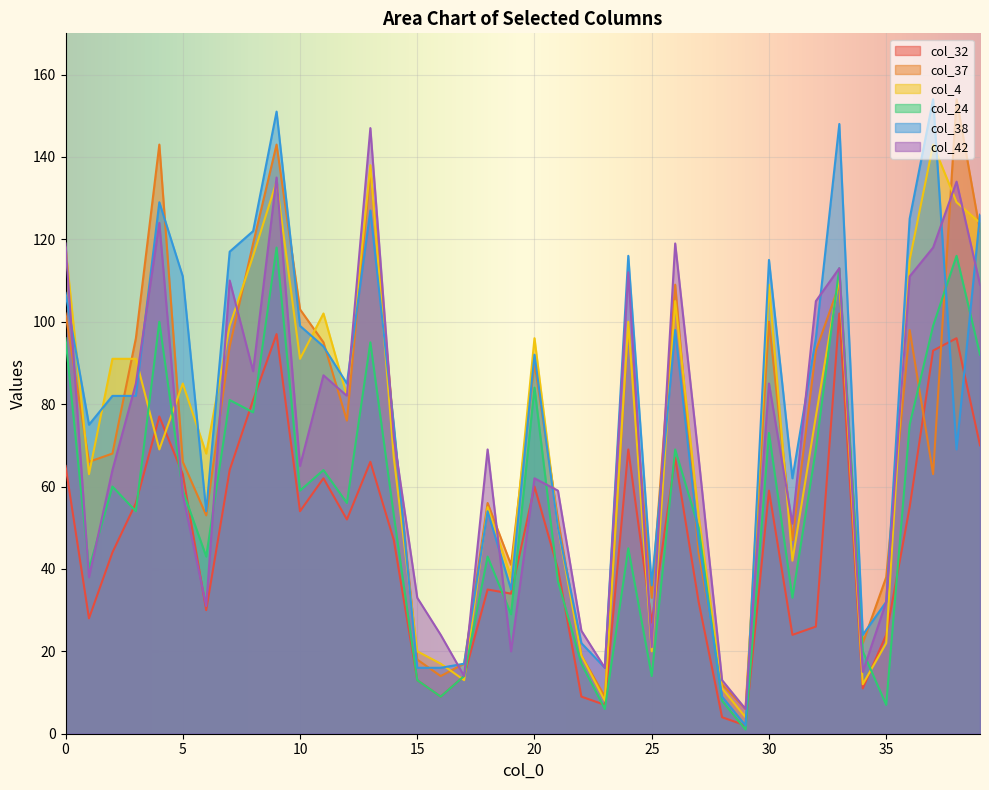

Is it true that col_24 equals 9 at 24?

False